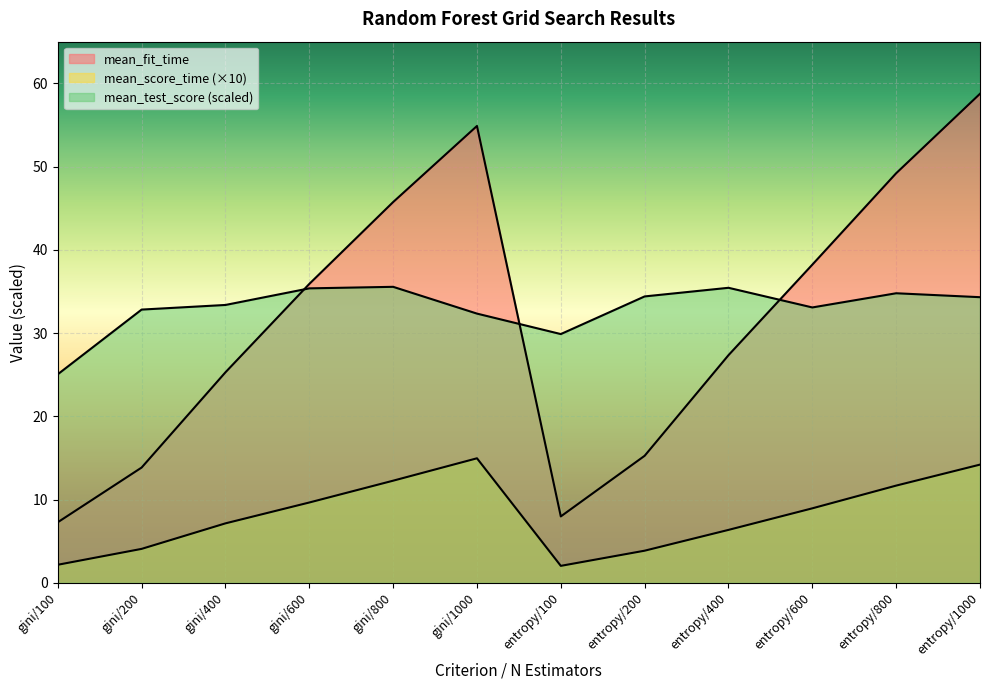

True or false: mean_fit_time and mean_test_score intersect in this chart.

True